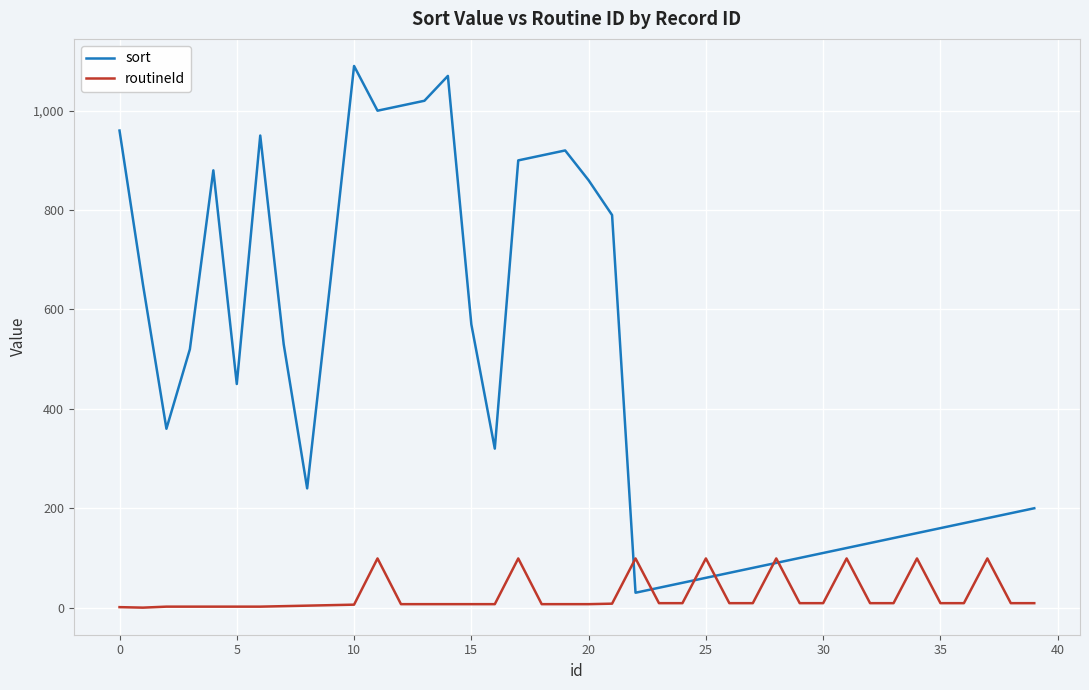

List the series in order of their peak value, lowest first.

routineId, sort